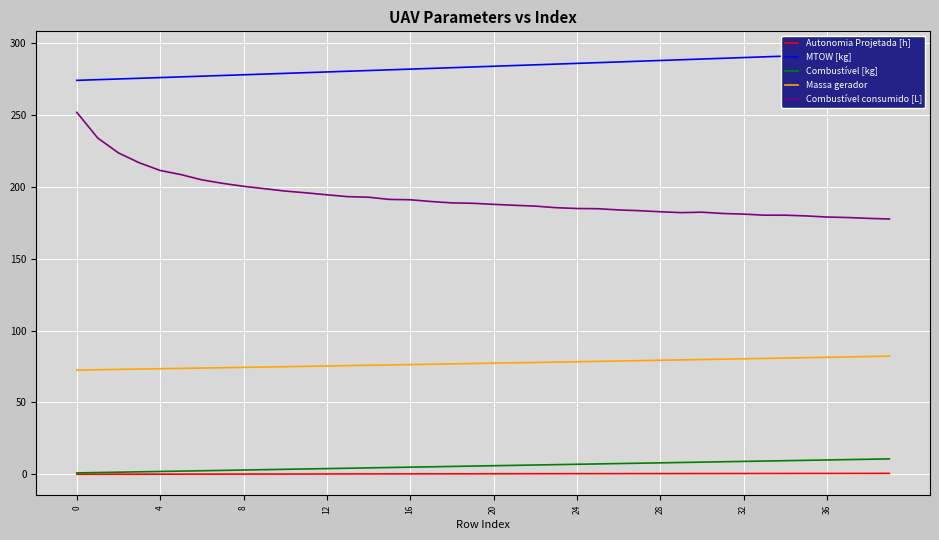

Is the value of MTOW [kg] at 36 greater than the value of Autonomia Projetada [h] at 21?

Yes